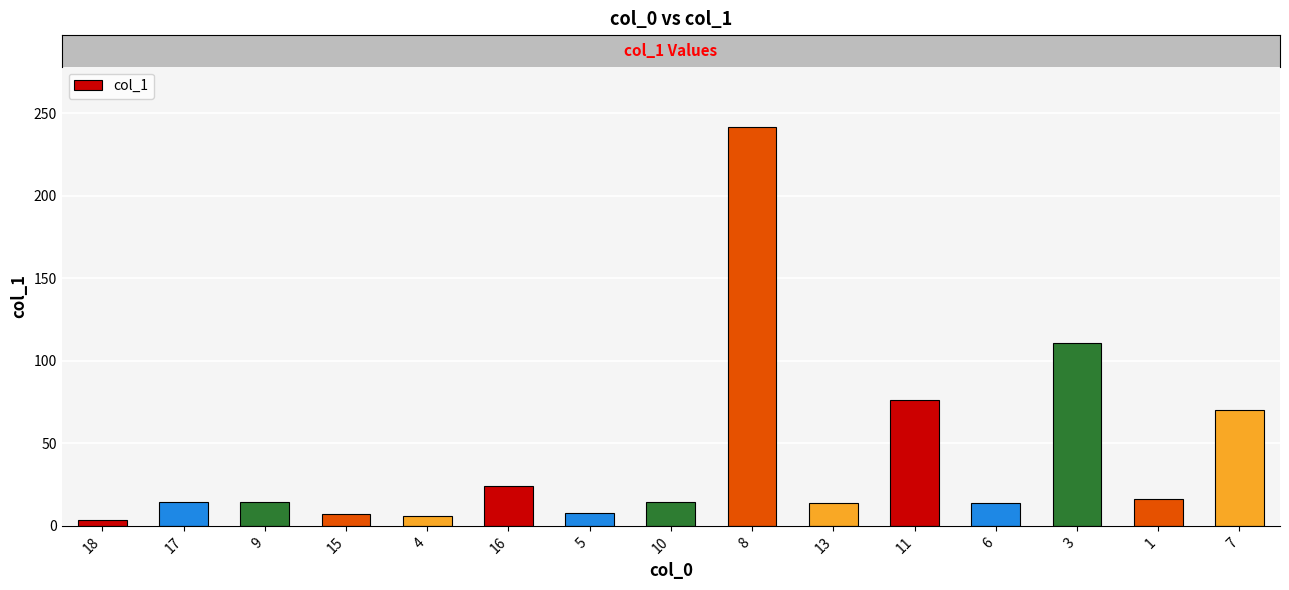

What is the maximum value shown in the chart?

242.0